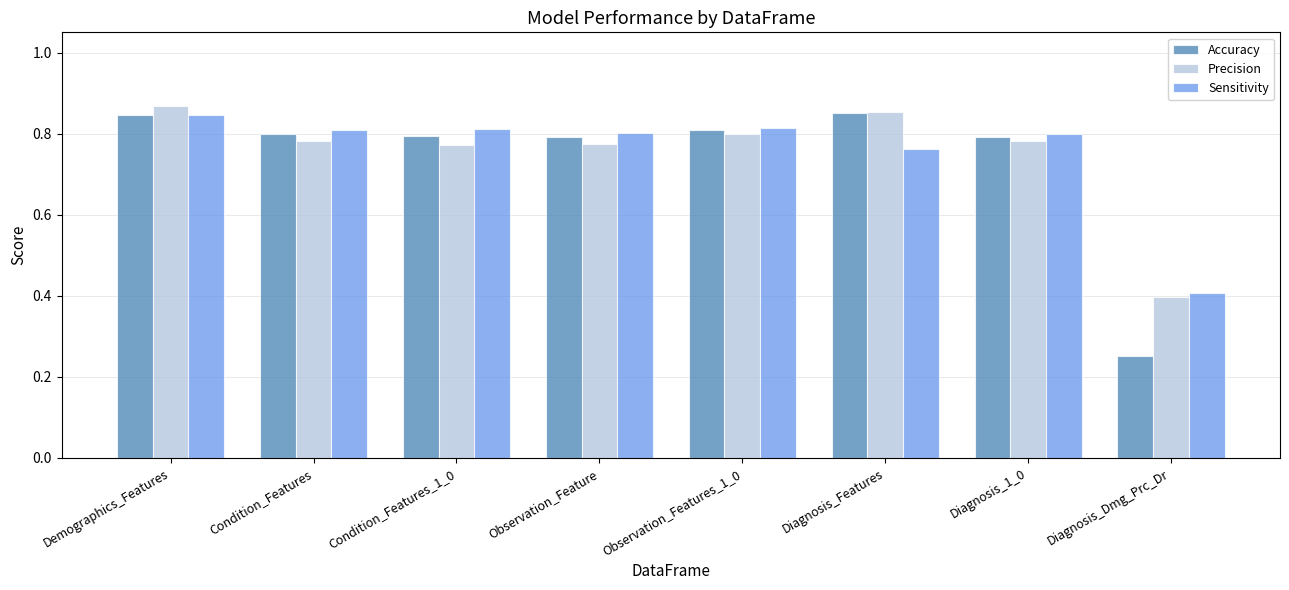

How many bars are there in total?

24